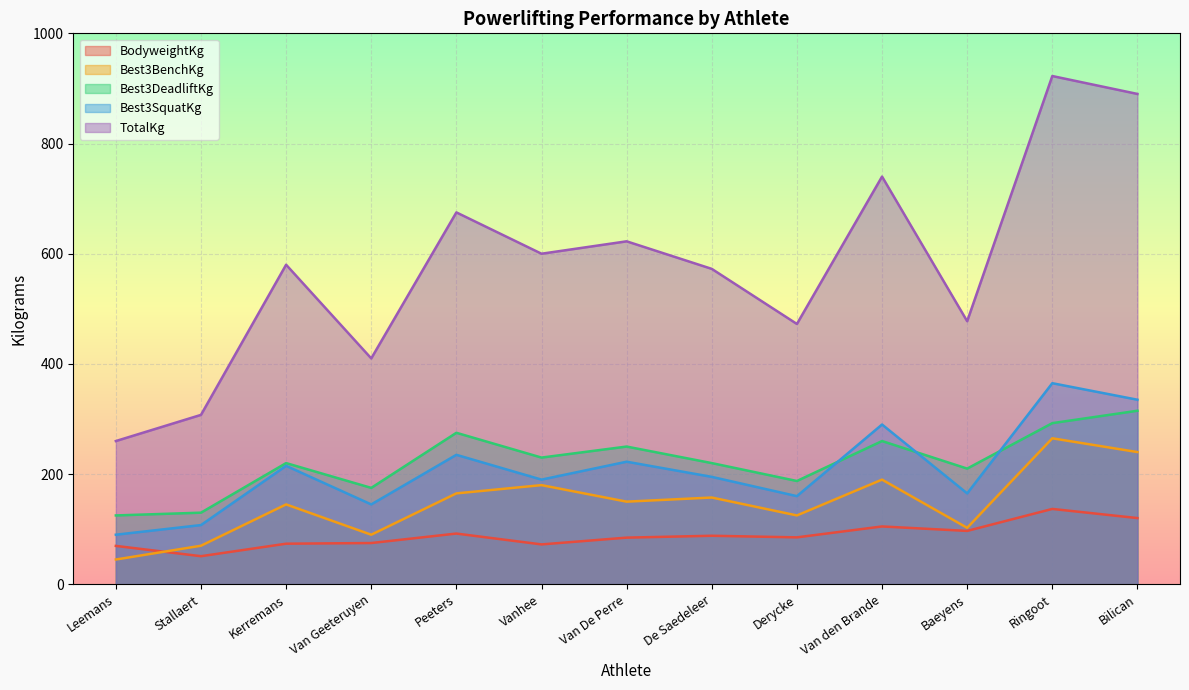

What is the difference between the highest and lowest values at Vanhee?

527.6